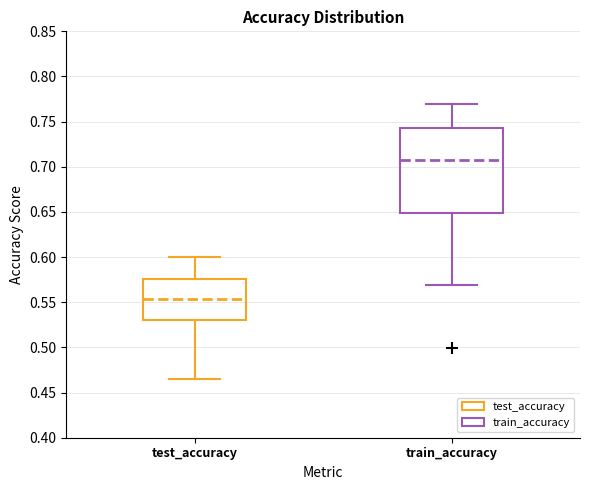

Which box is the tallest, from its lower edge to its upper edge?

train_accuracy